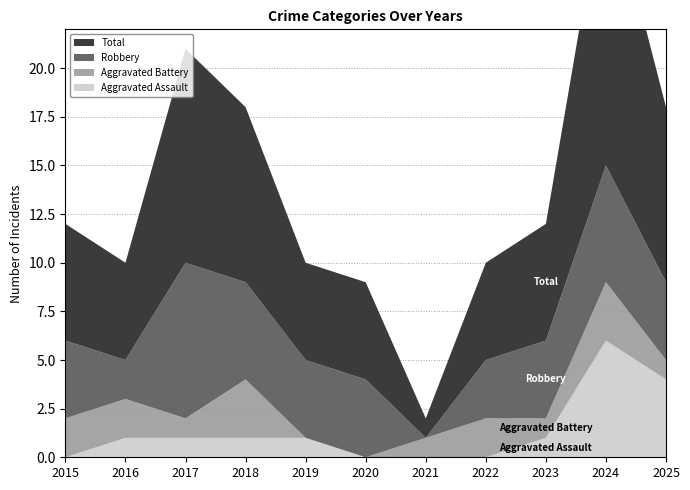

Reading left to right, list all the values displayed in this chart.

Aggravated Assault: 0	1	1	1	1	0	0	0	1	6	4
Aggravated Battery: 2	2	1	3	0	0	1	2	1	3	1
Robbery: 4	2	8	5	4	4	0	3	4	6	4
Total: 6	5	11	9	5	5	1	5	6	15	9